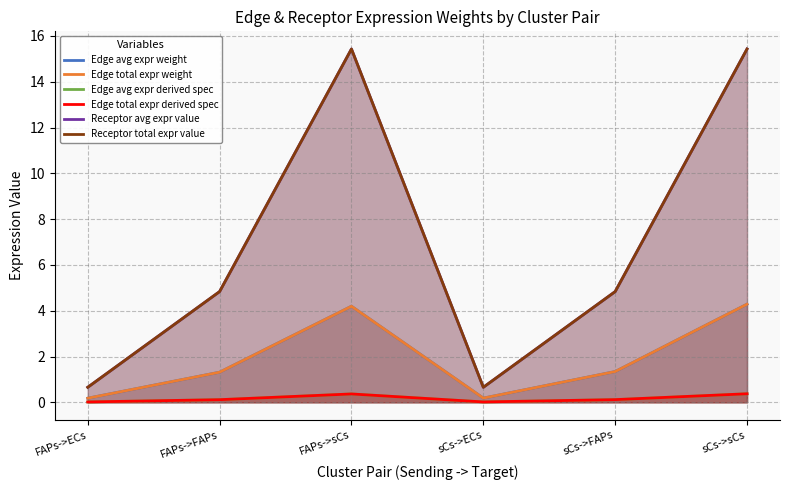

What is the lowest value of the Receptor total expr value series?

0.7